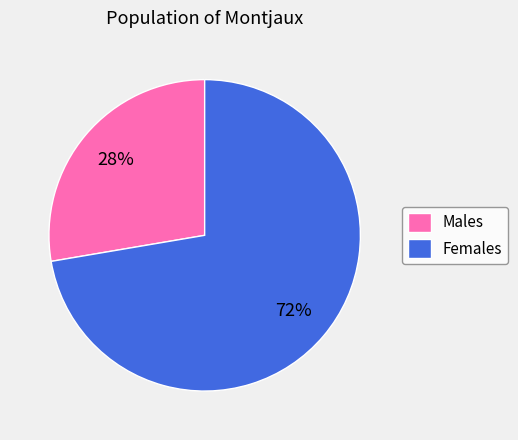

How many slices are in this pie chart?

2